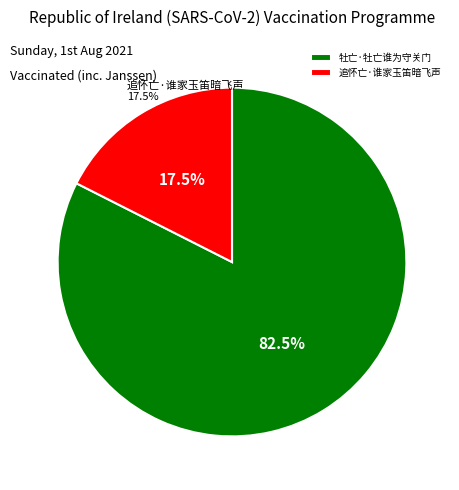

Does any single category account for the majority?

Yes